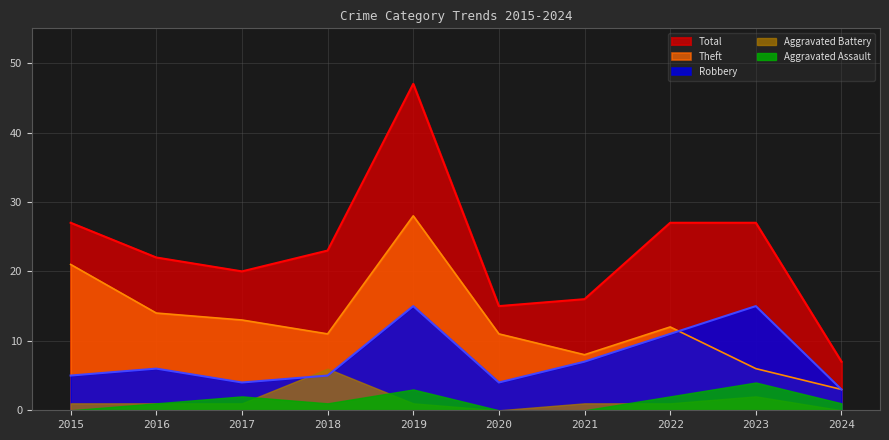

Which series has the largest total across all categories?

Total